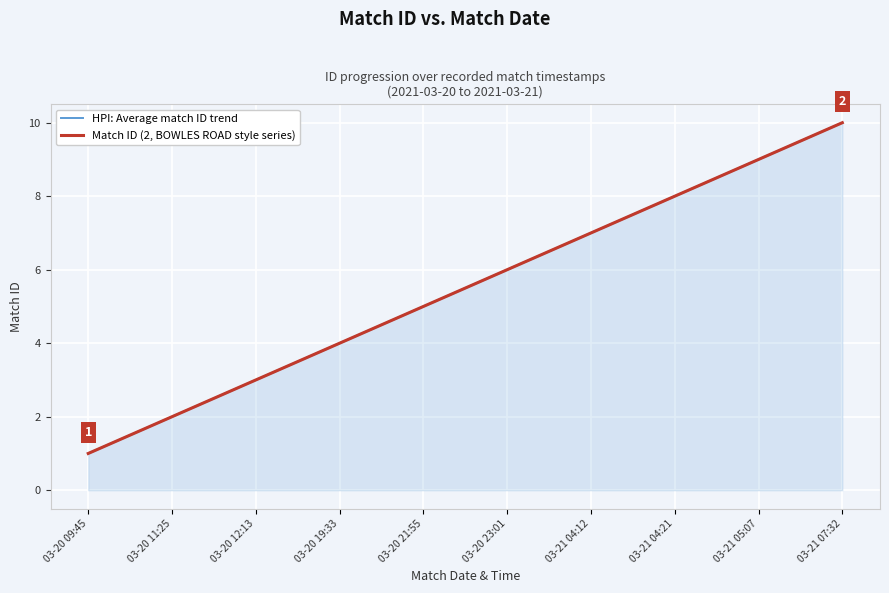

Reading left to right, extract all data points from this chart.

HPI: Average match ID trend: 03-20 09:45=1	03-20 11:25=2	03-20 12:13=3	03-20 19:33=4	03-20 21:55=5	03-20 23:01=6	03-21 04:12=7	03-21 04:21=8	03-21 05:07=9	03-21 07:32=10
Match ID (2, BOWLES ROAD style series): 03-20 09:45=1	03-20 11:25=2	03-20 12:13=3	03-20 19:33=4	03-20 21:55=5	03-20 23:01=6	03-21 04:12=7	03-21 04:21=8	03-21 05:07=9	03-21 07:32=10